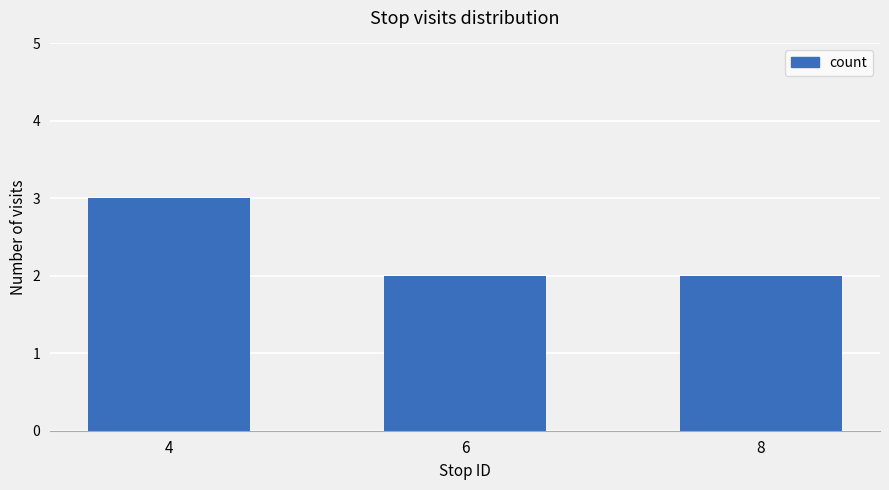

What is the maximum value shown in the chart?

3